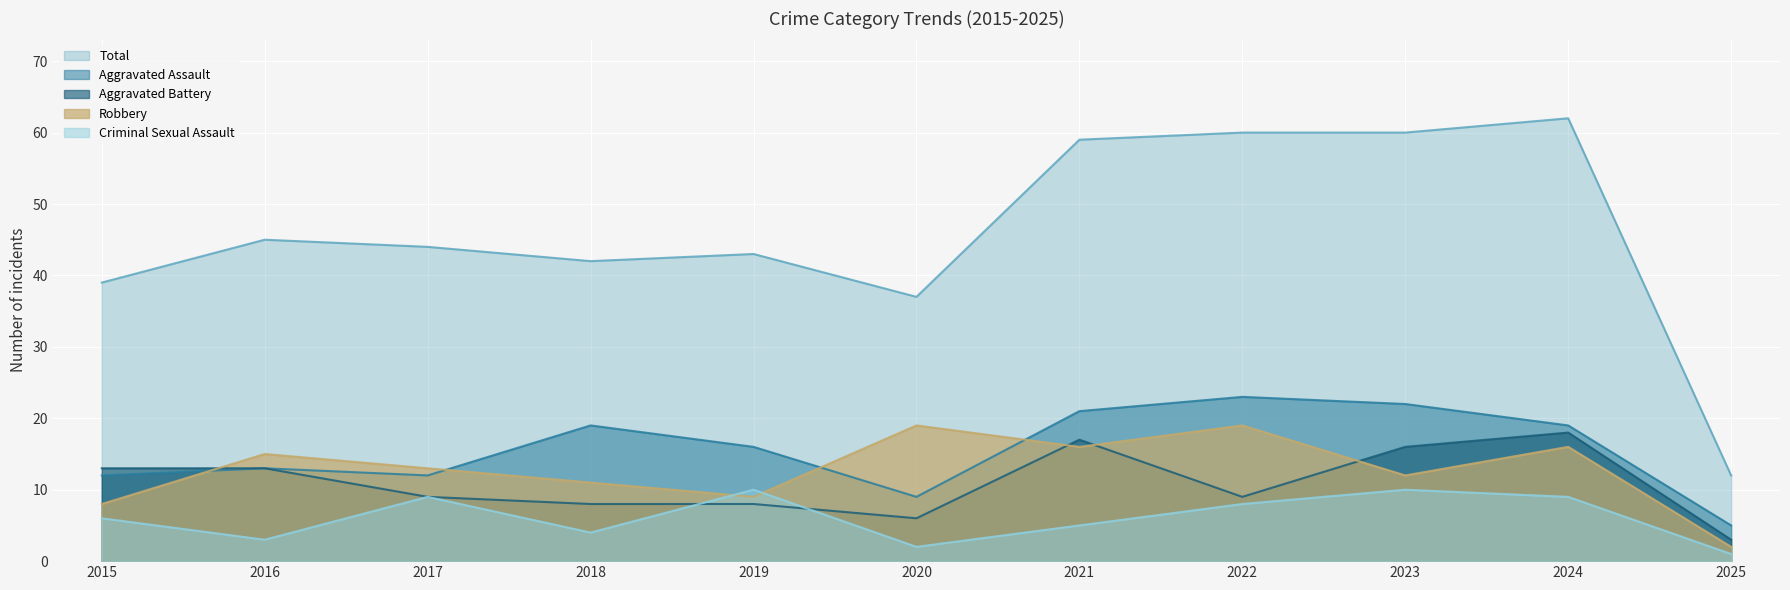

Where is the first local minimum for Total?

2018